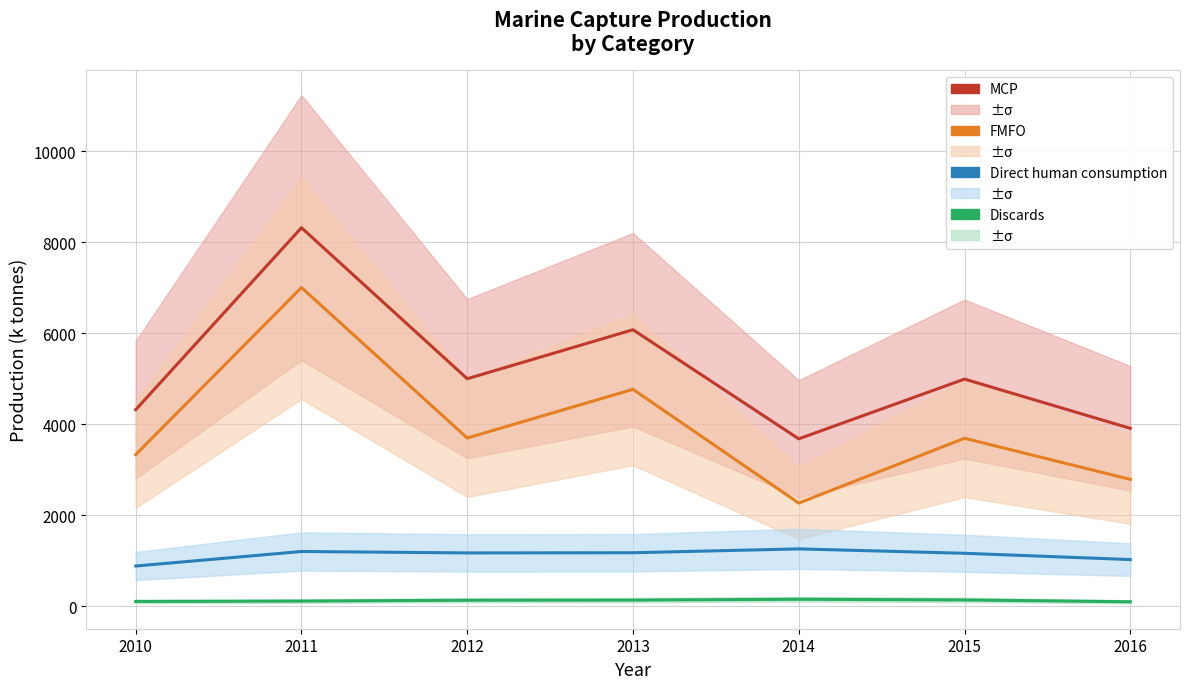

How many categories are shown in the chart?

7